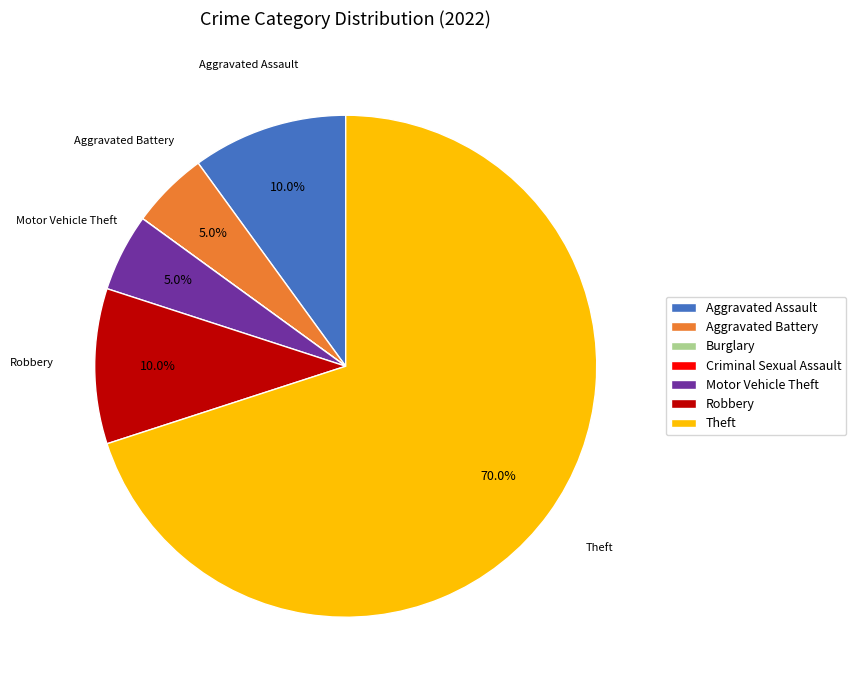

Approximately how many times larger is the value at Aggravated Assault compared to Theft?

0.1